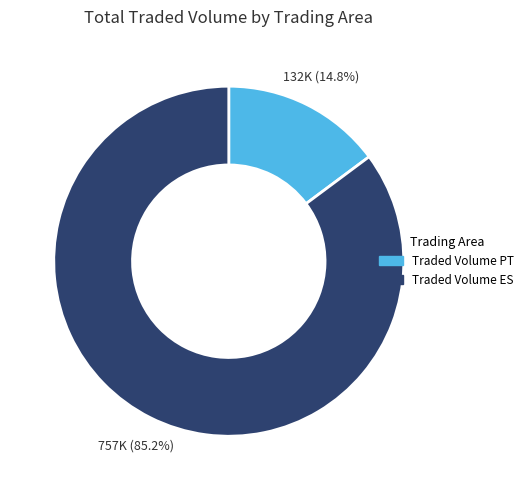

Count the number of slices in the pie.

2